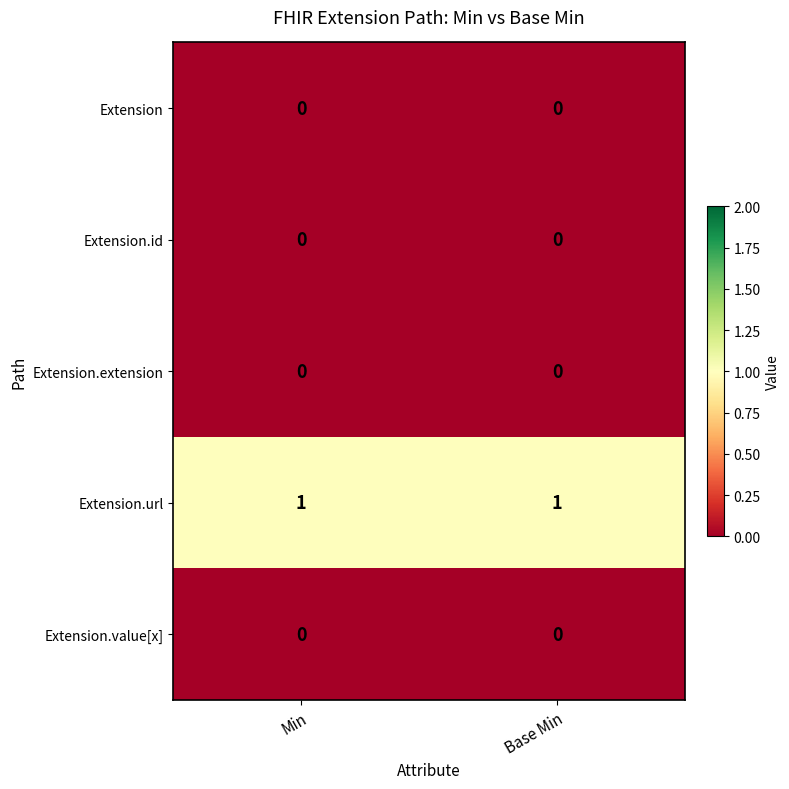

Is it true that Extension.id equals 0 at Base Min?

True